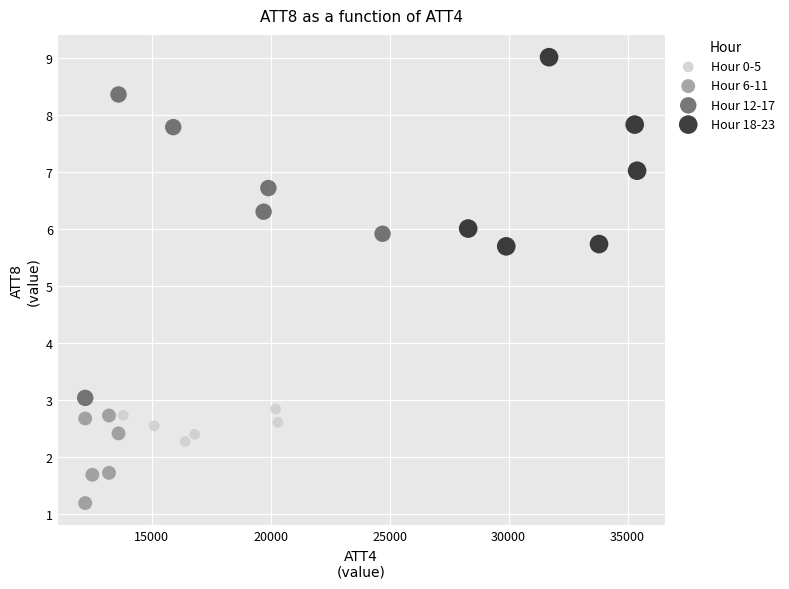

Which series contains the lowest Y value?

Hour 6-11